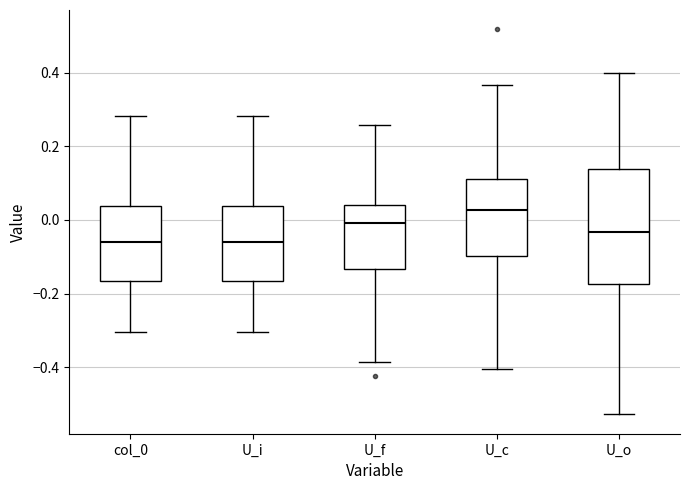

Where does the upper whisker of the box for col_0 end on the y-axis? The values are not printed on the chart, so give them approximately, as read against the axis.

0.28